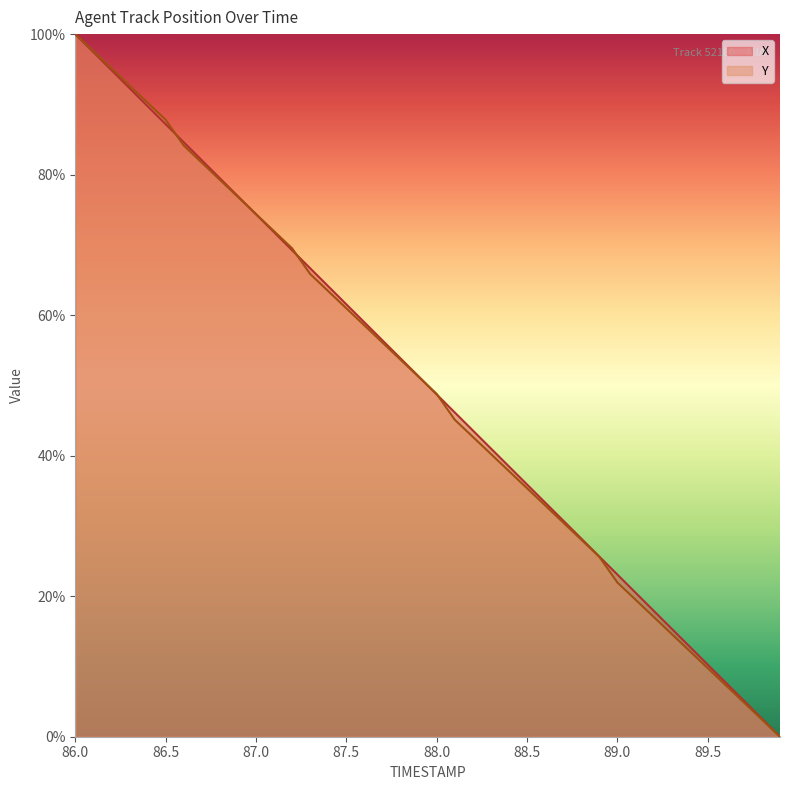

Between which two adjacent categories do Y and X first intersect?

86.5 and 86.6